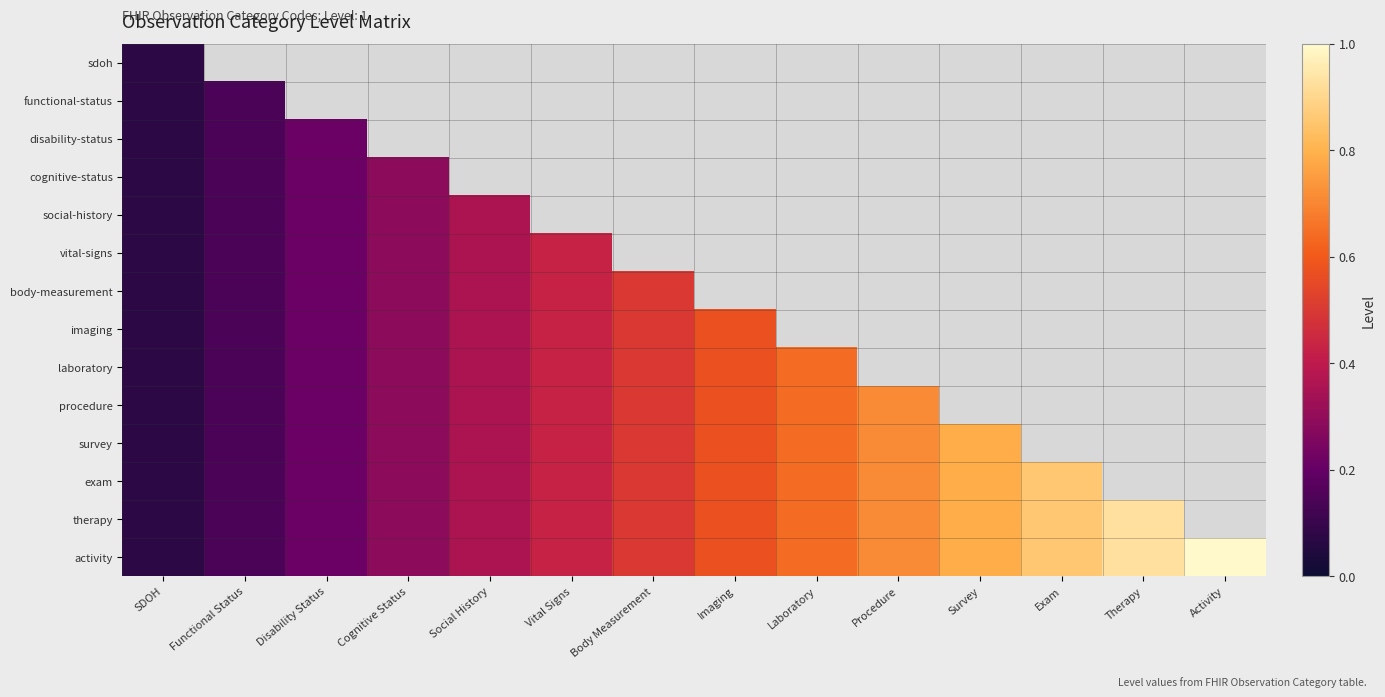

What value does the social-history series have at Cognitive Status?

0.3